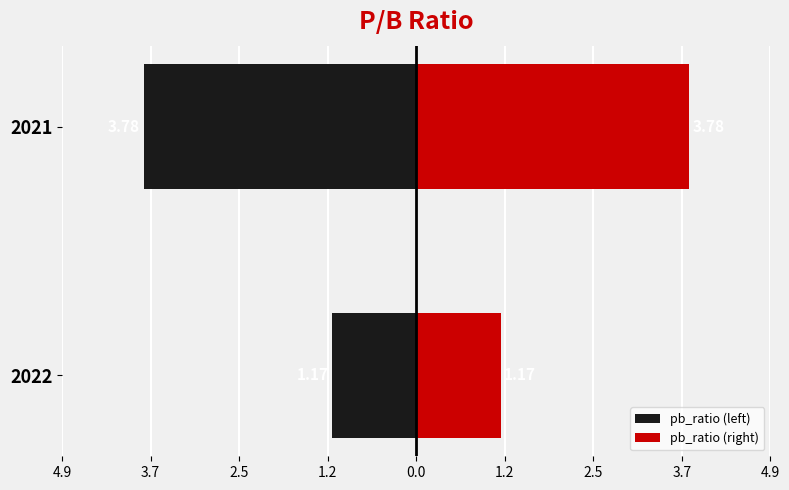

Reading right to left, list all the values displayed in this chart.

pb_ratio (left): -3.8	-1.2
pb_ratio (right): 3.8	1.2